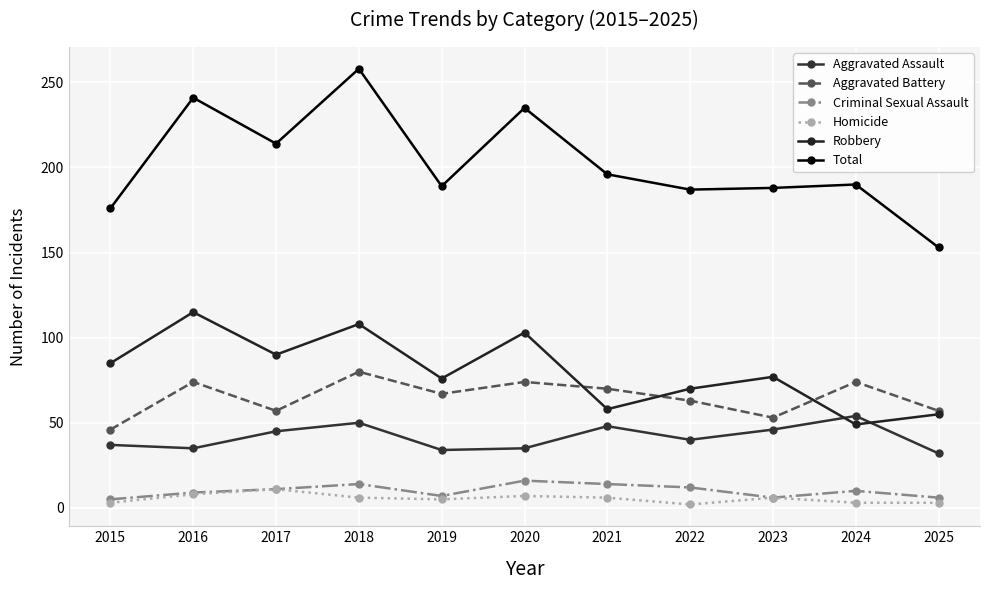

The value of Criminal Sexual Assault at 2021 is 14. True or false?

True